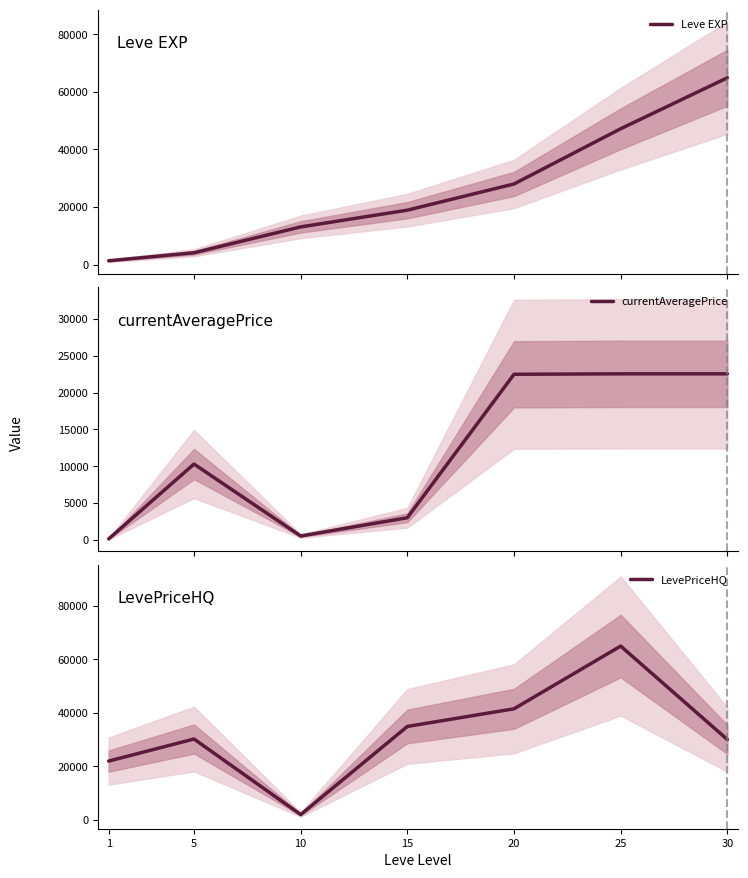

What is the highest value of the Leve EXP series?

64910